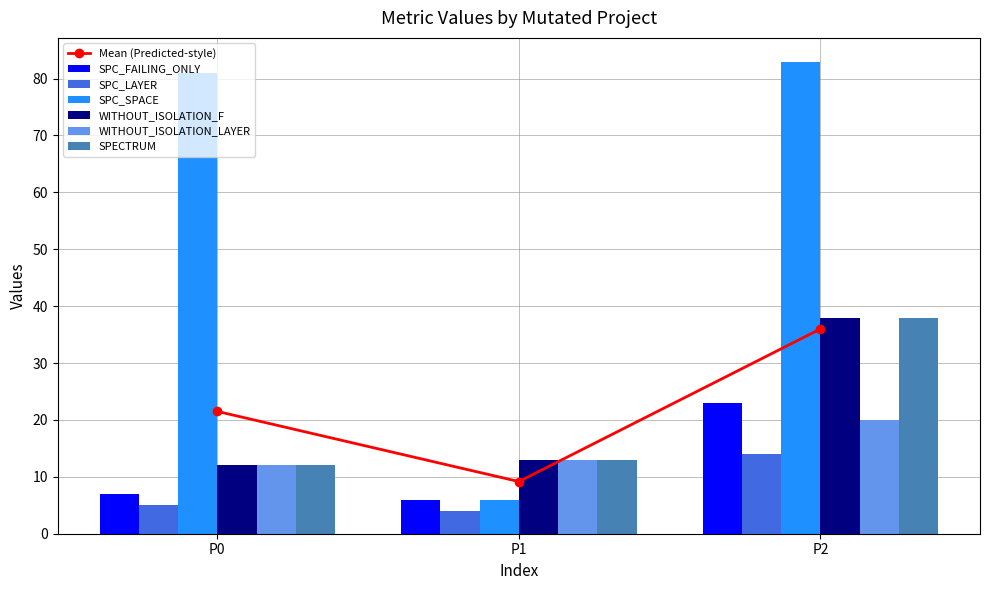

What is the value of the WITHOUT_ISOLATION_LAYER bar at the 2nd from the left?

13